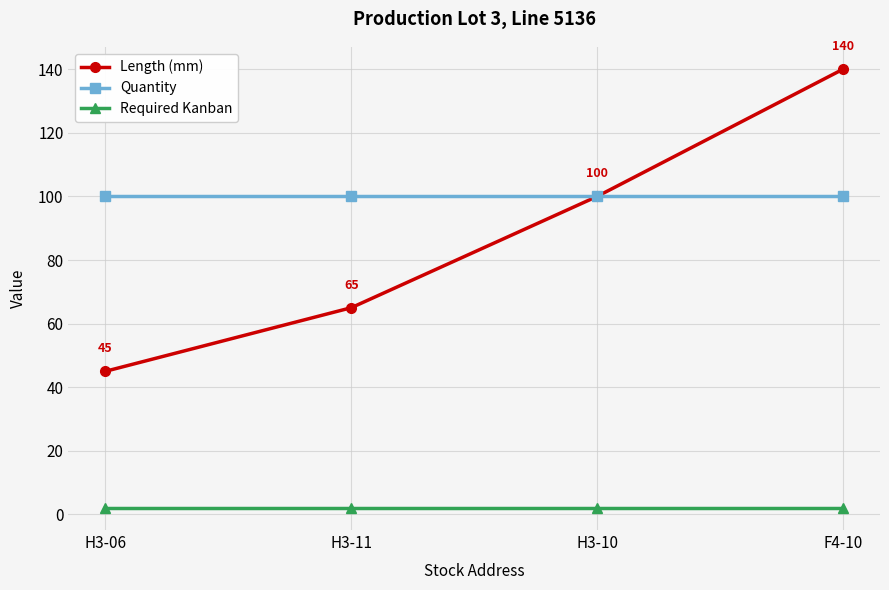

Between H3-11 and F4-10, which series saw the biggest shift?

Length (mm)